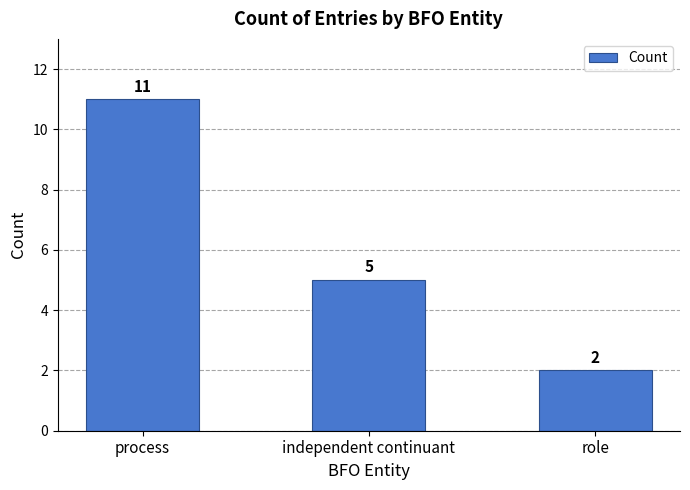

What is the minimum value shown in the chart?

2